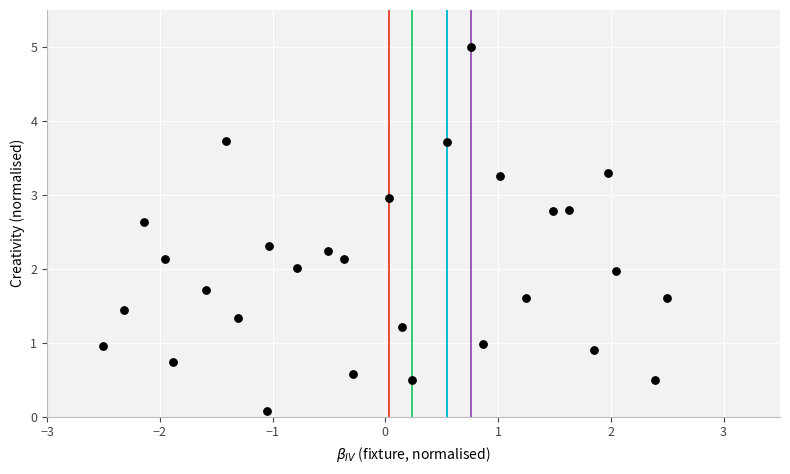

What is the range of X values (max minus min)?

5.0